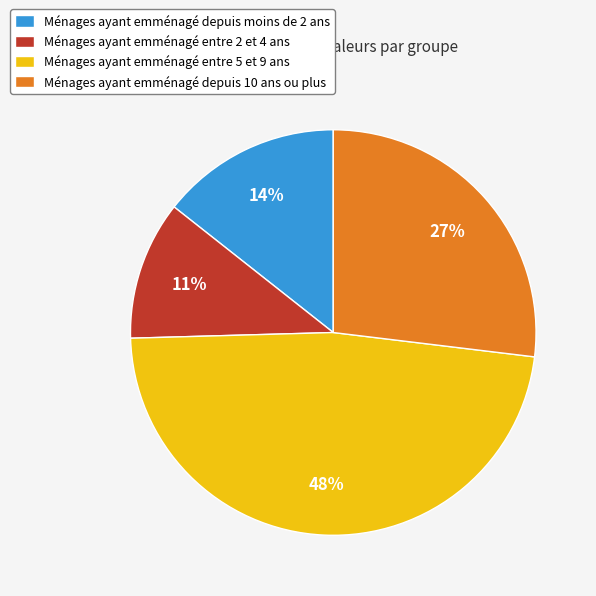

Which category has the biggest portion of the pie?

Ménages ayant emménagé entre 5 et 9 ans